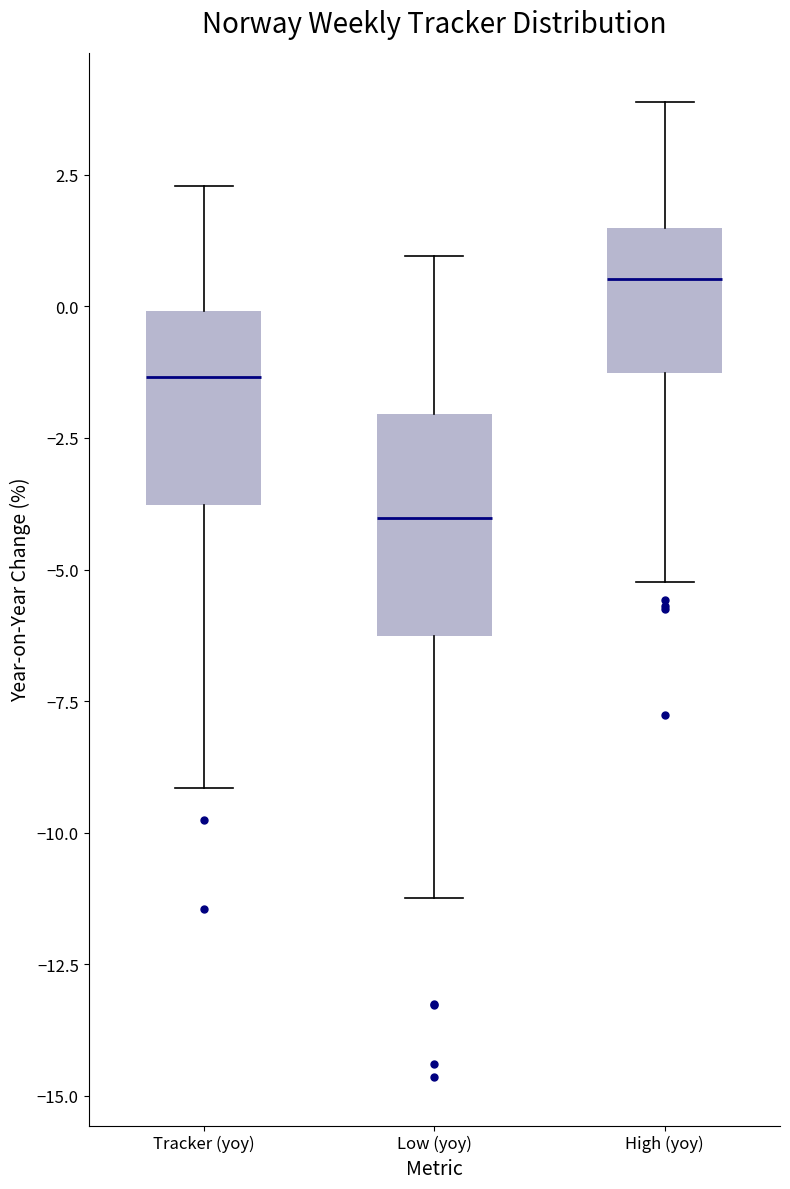

Where does the median line of the box for Tracker (yoy) sit on the y-axis? The values are not printed on the chart, so give them approximately, as read against the axis.

-1.5